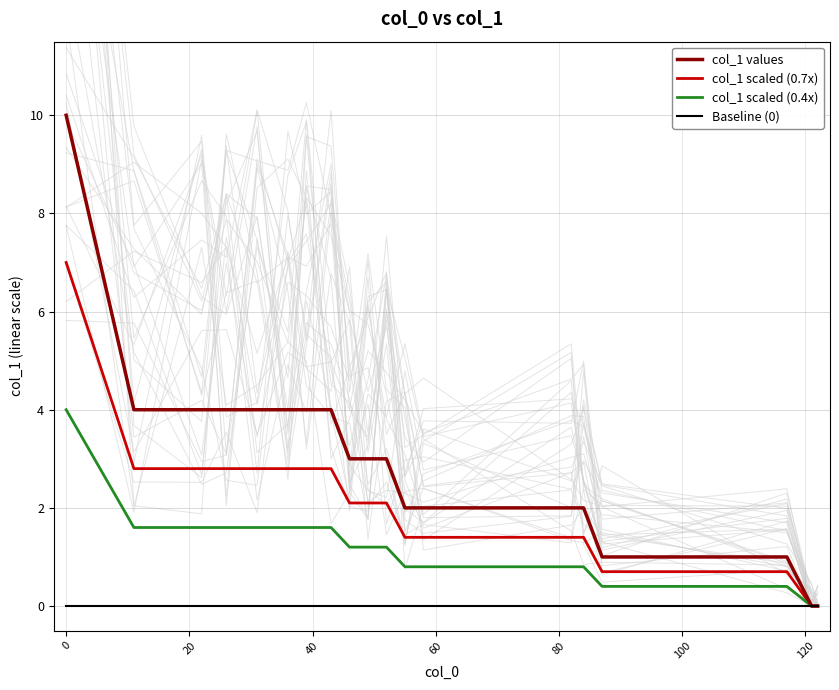

What is the maximum value for col_1 values?

10.0